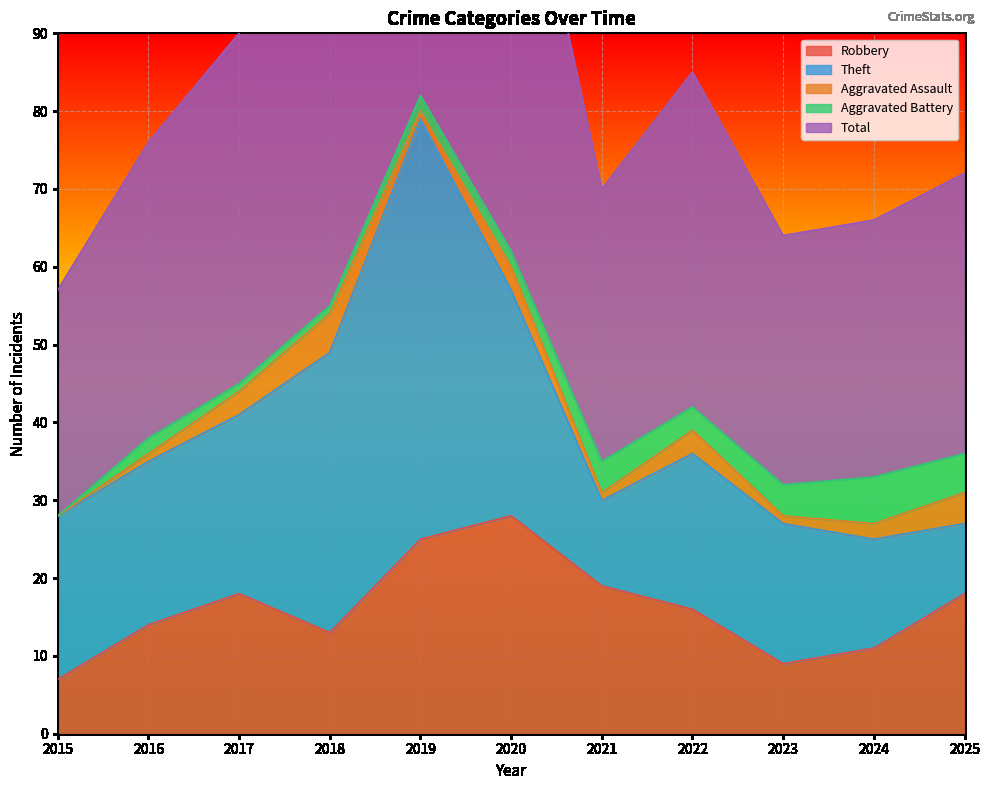

Between 2019 and 2022, which series saw the biggest shift?

Total